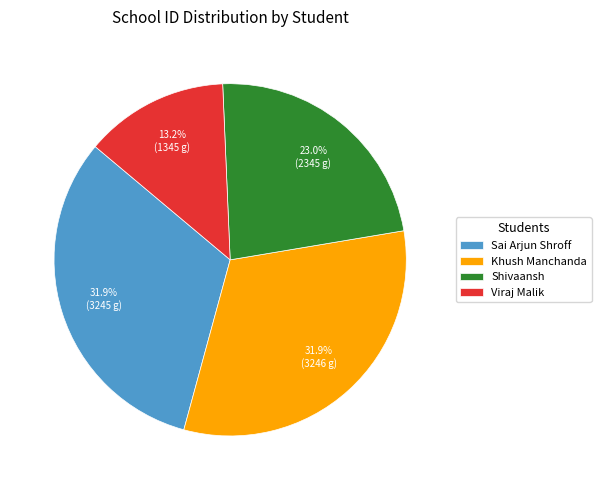

The Shivaansh slice represents 14% of the pie. True or false?

False